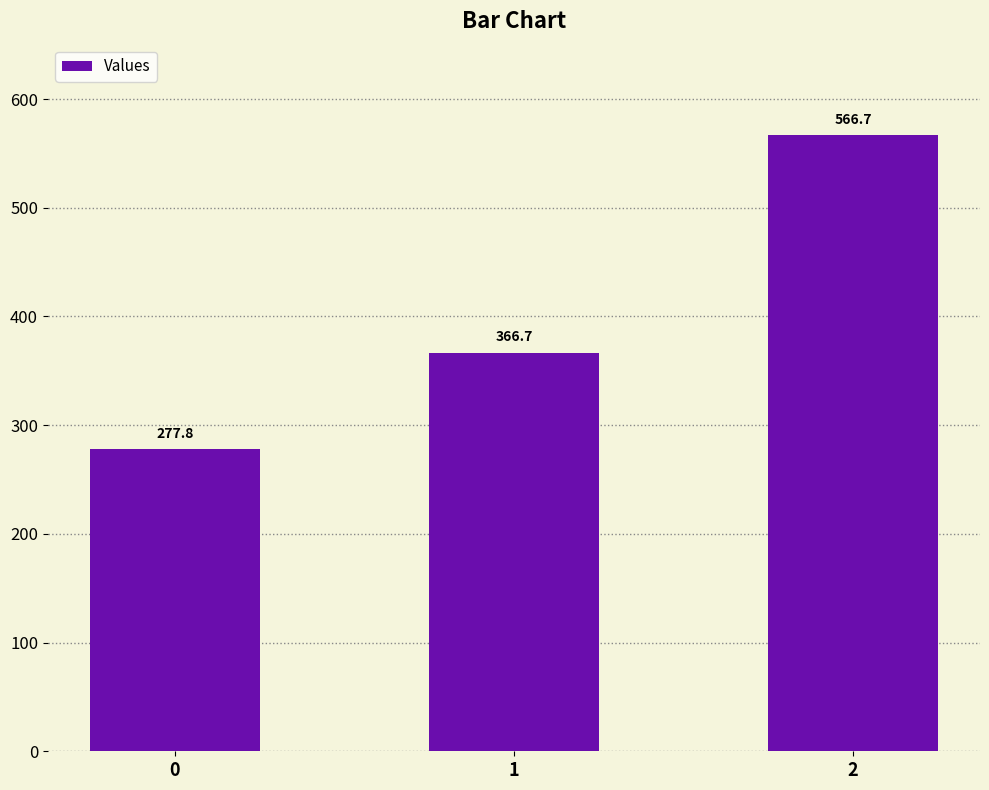

Count the number of categories in the chart.

3